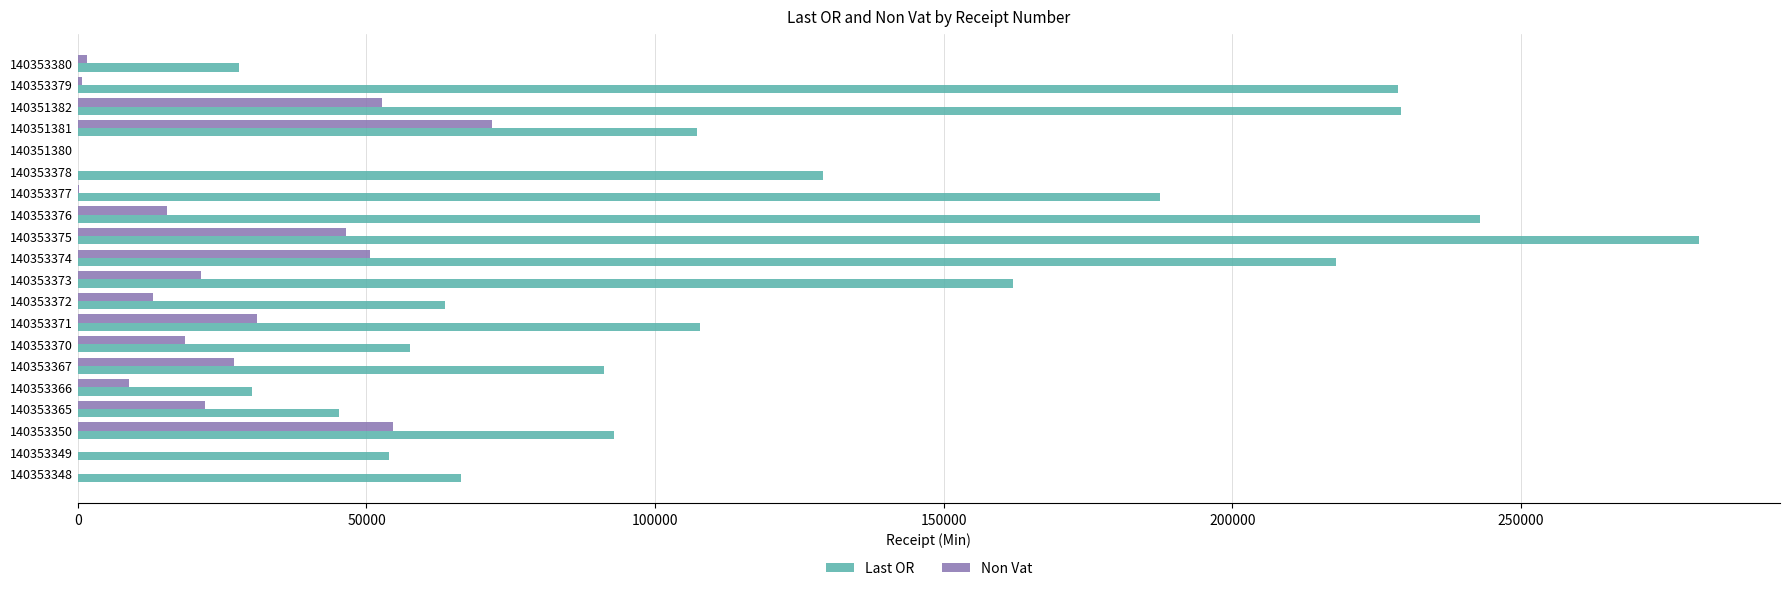

At which label is Last OR closest to 140408?

140353378